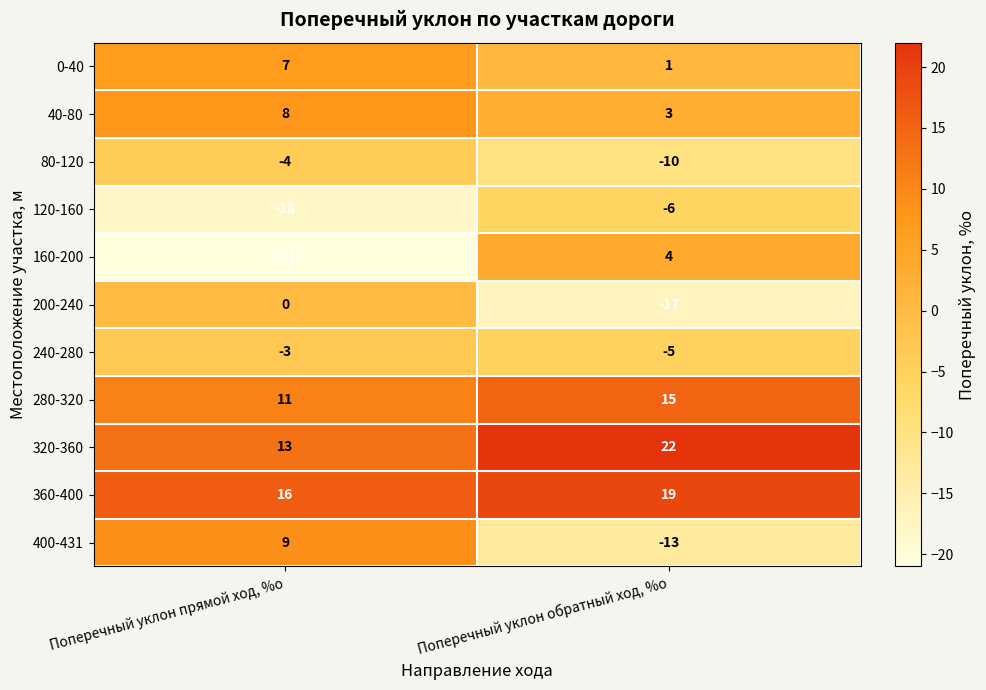

Which series changed the most between Поперечный уклон прямой ход, %о and Поперечный уклон обратный ход, %о?

160-200